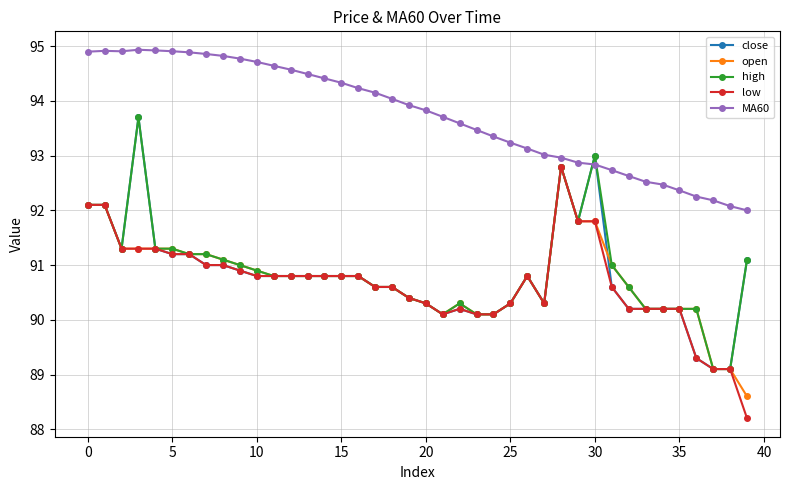

What is the lowest value of the low series?

88.2